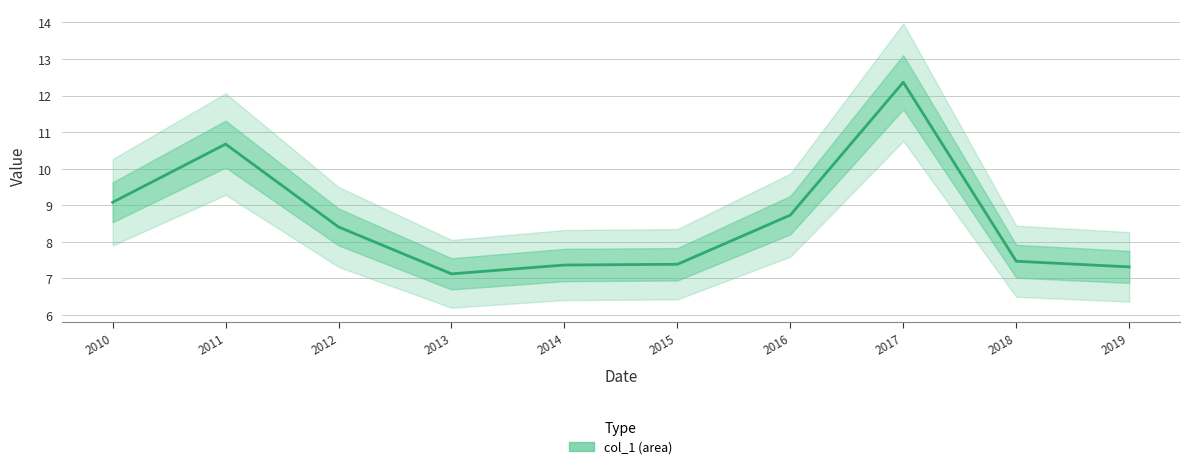

At which label is the value closest to 9?

2010